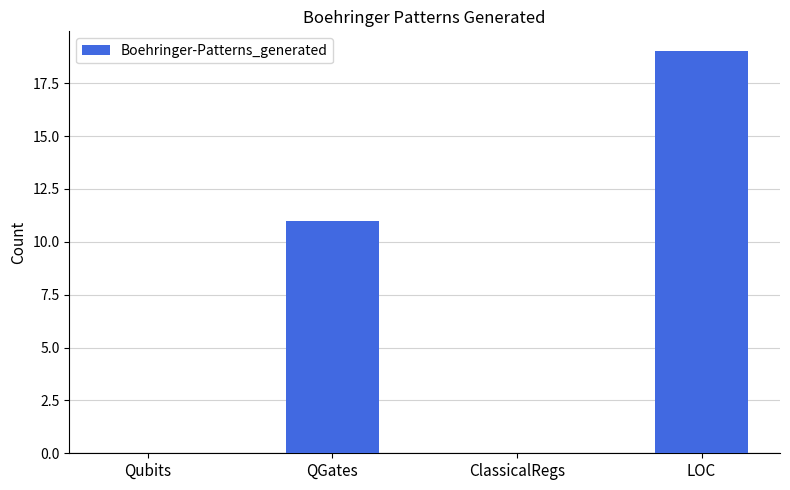

Read the value at QGates, to the nearest 10.

10